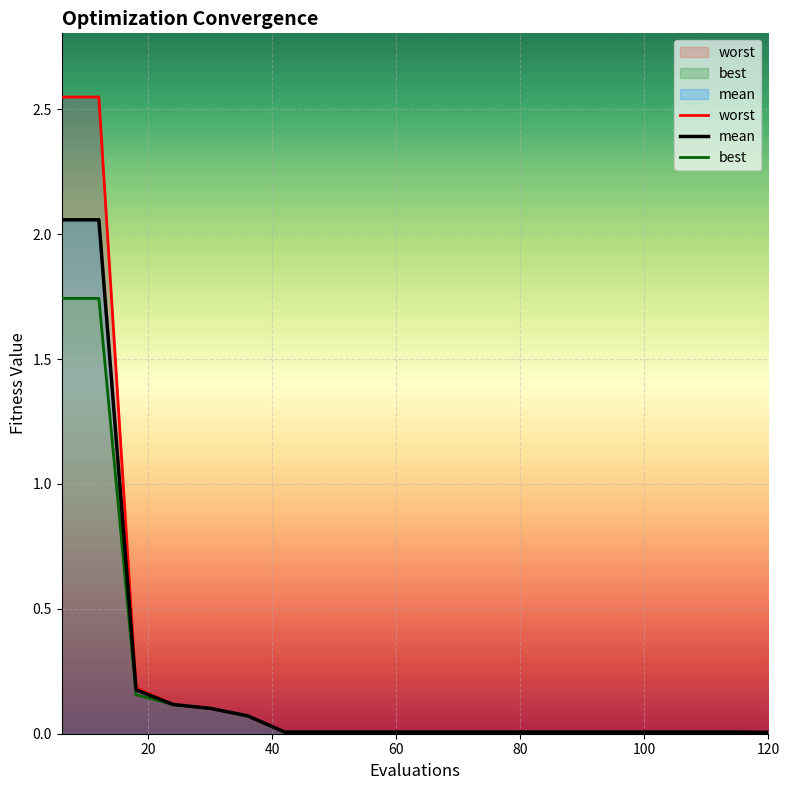

Which has a higher value, 36 or 108?

36